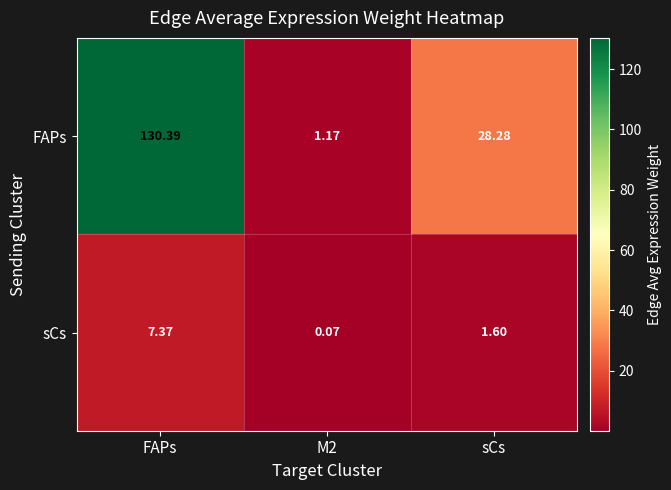

Which category has the highest value across all series?

FAPs